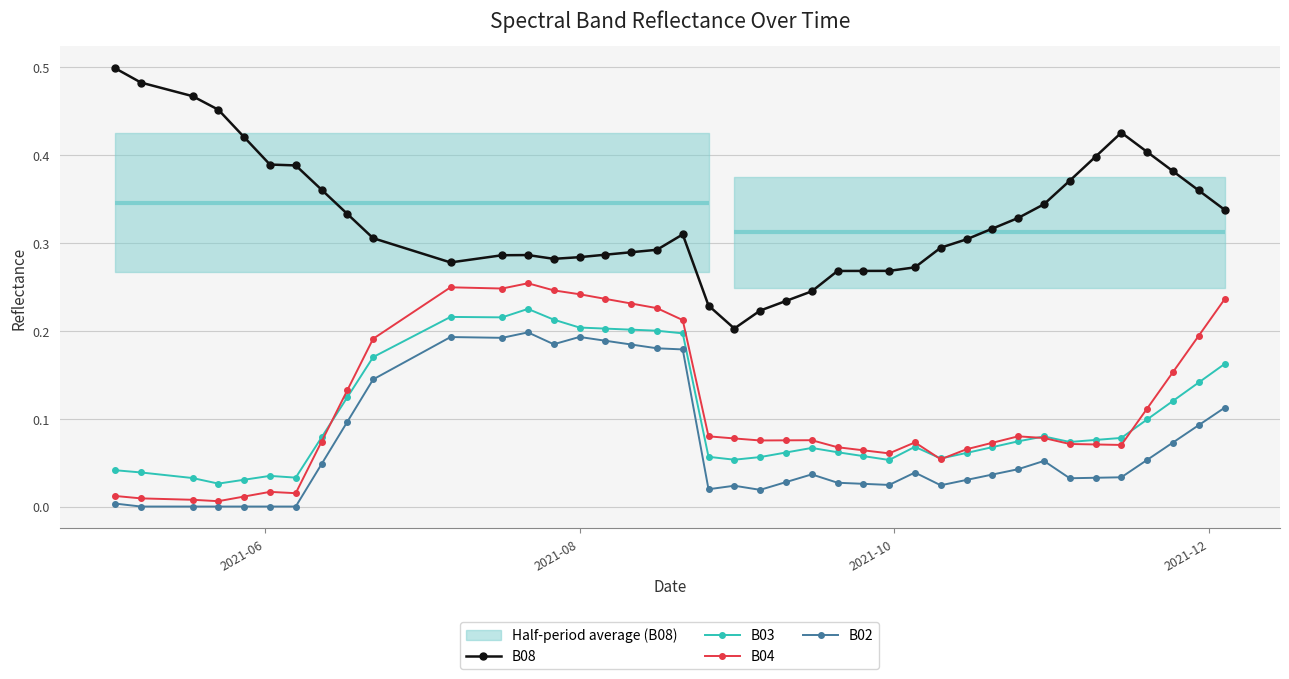

How many lines are shown in the chart?

4